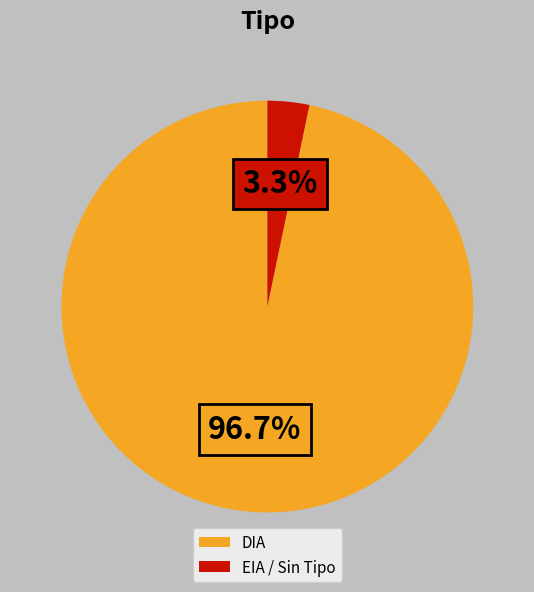

To the nearest percent, what percentage of the pie is EIA?

3%